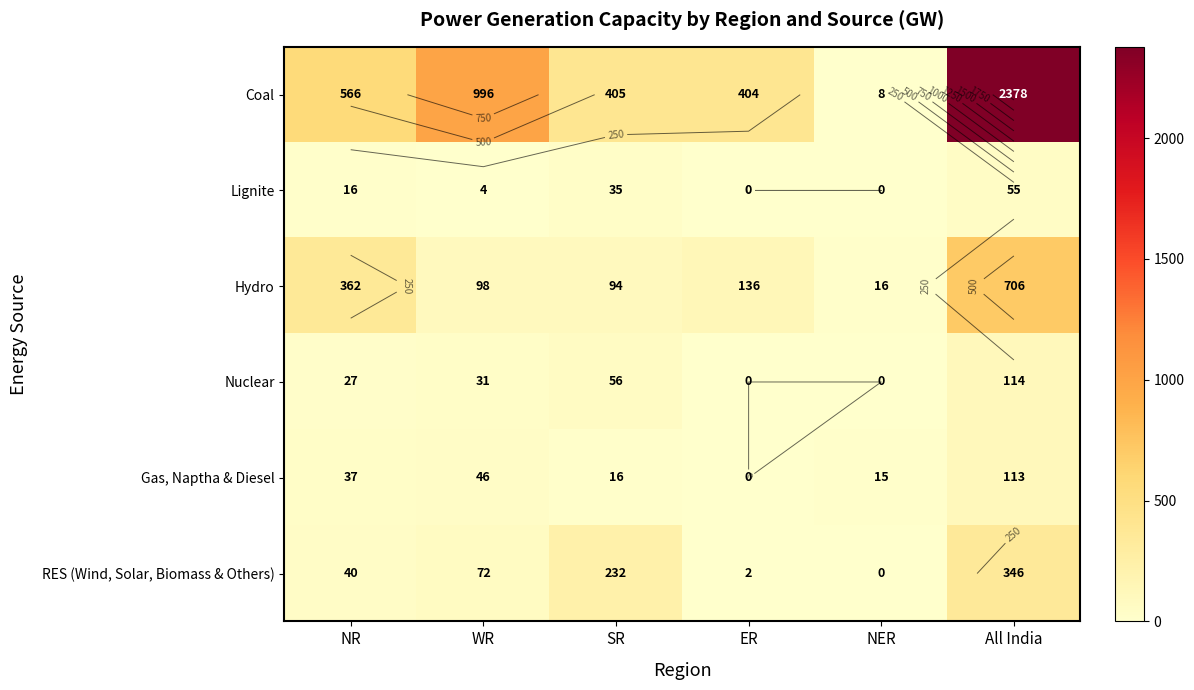

True or false: Coal has a value of 597 at WR.

False